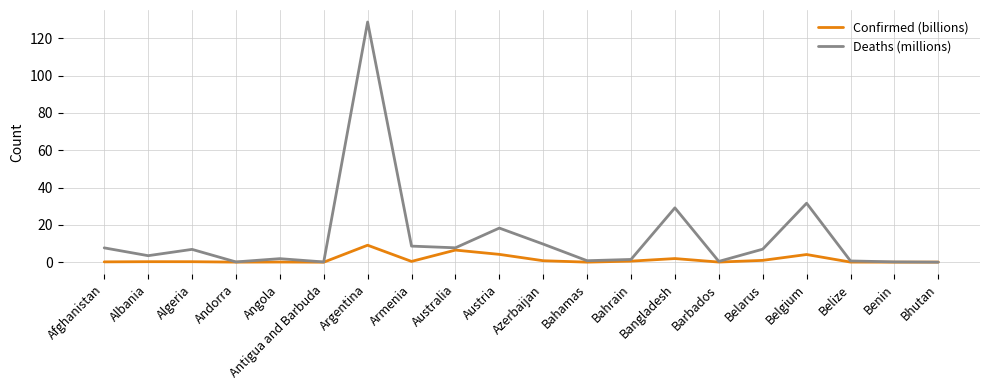

What is the average value of the Confirmed (billions) series?

1.5